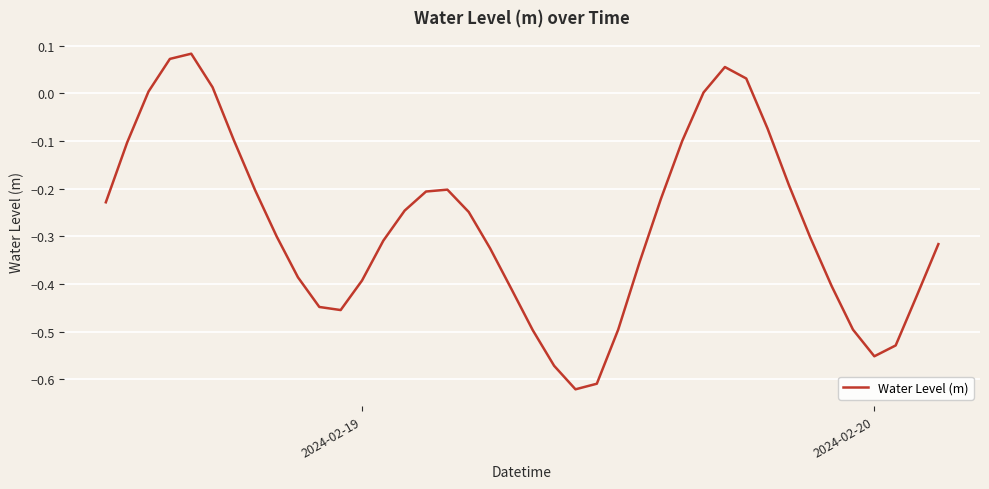

What is the difference between the maximum and minimum values?

0.7